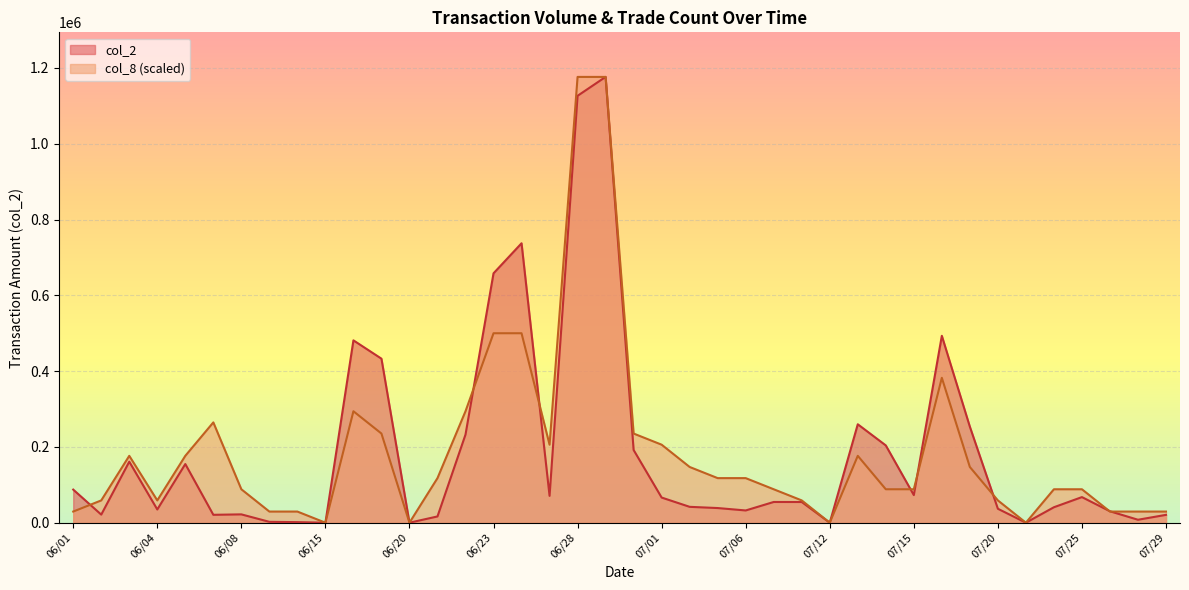

What is the spread (max minus min) of values at 06/06?

21661.5